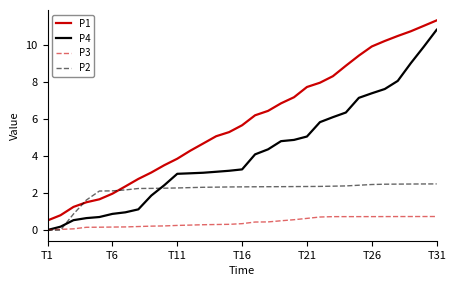

True or false: P4 and P1 intersect in this chart.

False